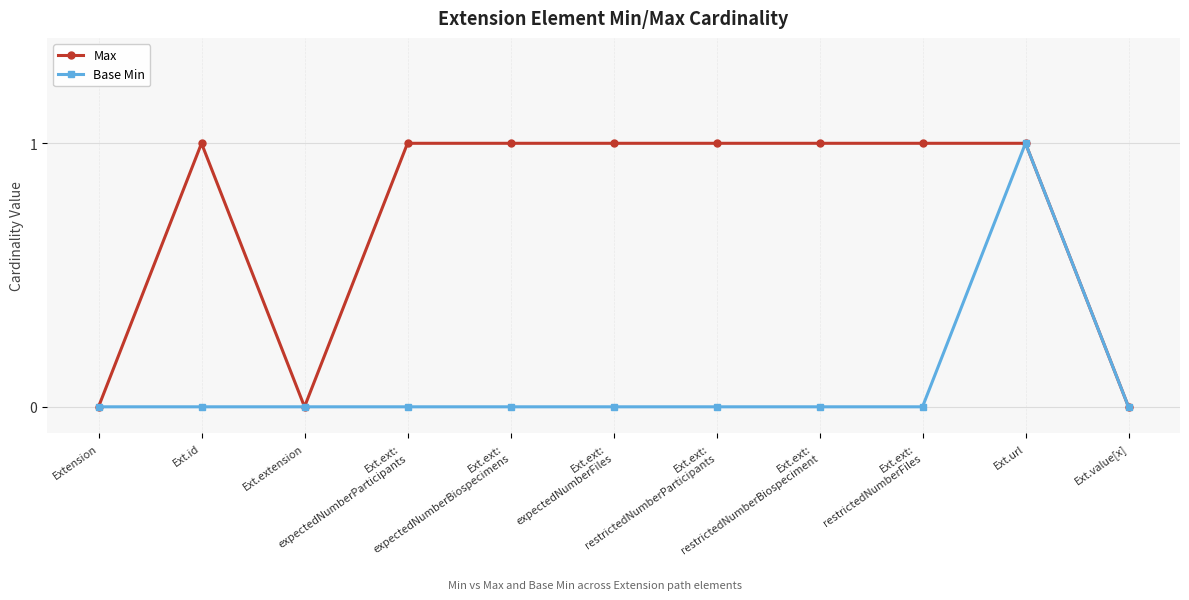

List the series in order of their overall mean, highest first.

Max, Base Min